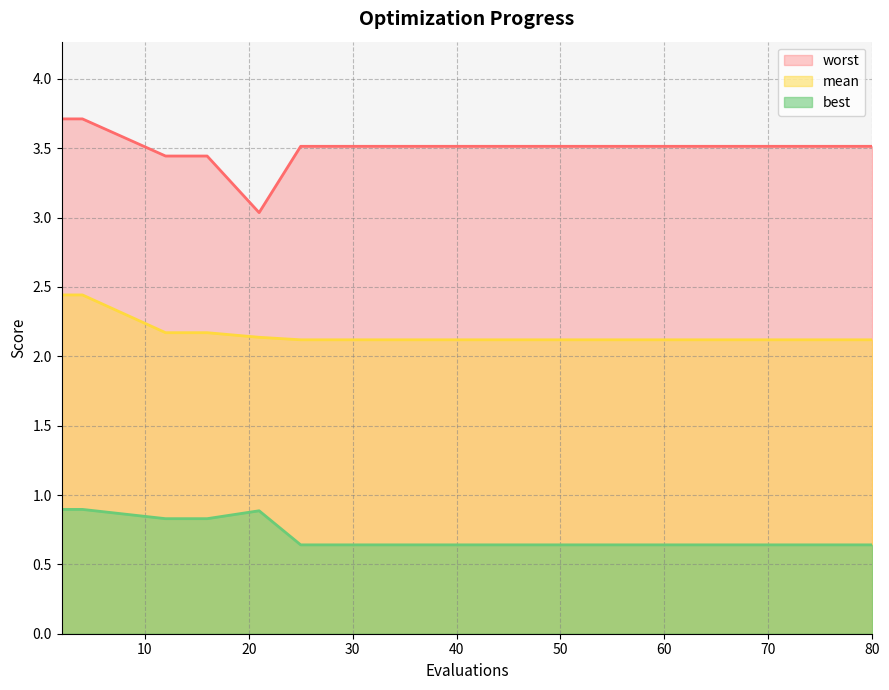

Which series has the largest total across all categories?

worst